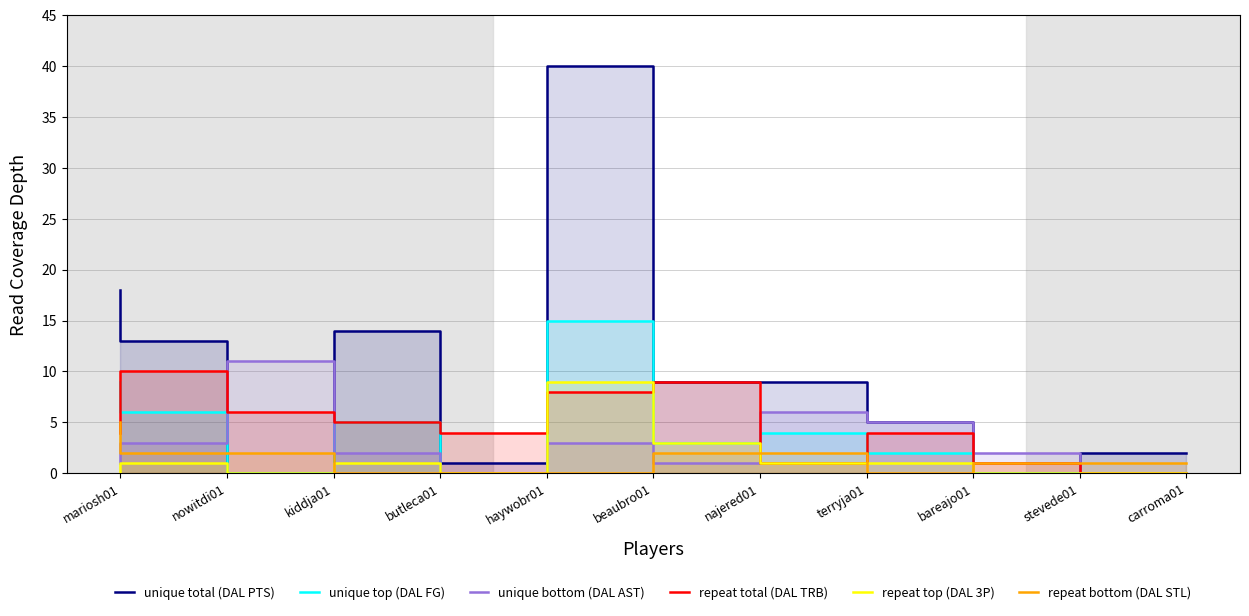

Rank the series by their maximum value, from highest to lowest.

unique total (DAL PTS), unique top (DAL FG), unique bottom (DAL AST), repeat total (DAL TRB), repeat top (DAL 3P), repeat bottom (DAL STL)